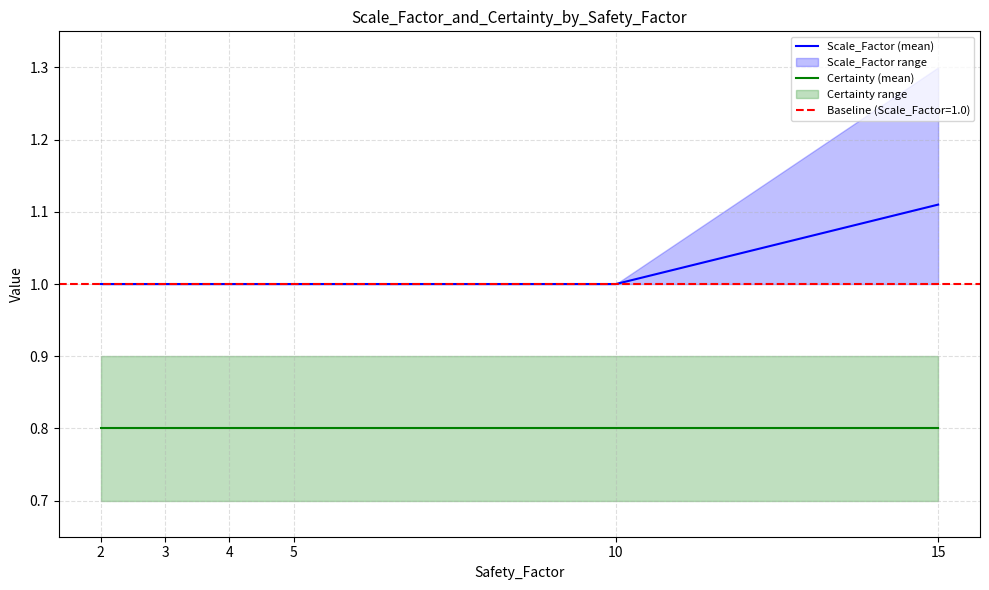

Which series changed the most between 2 and 15?

Scale_Factor (mean)